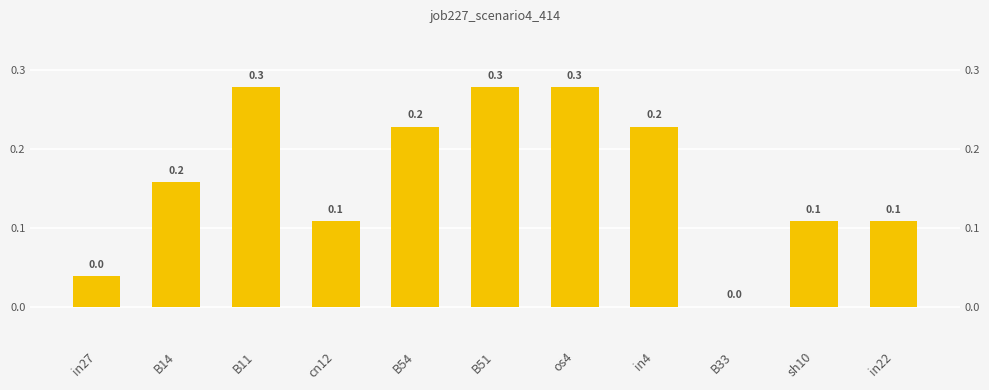

Rank the categories by value from lowest to highest.

B33, in27, cn12, sh10, in22, B14, B54, in4, B11, B51, os4